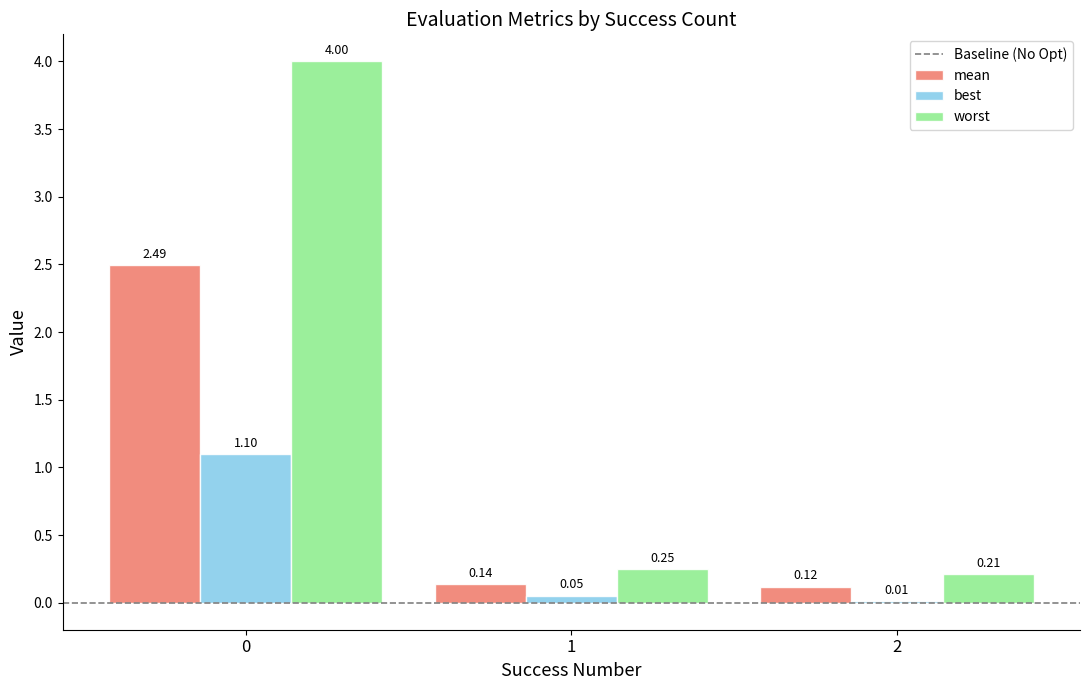

Are the bars horizontal?

No